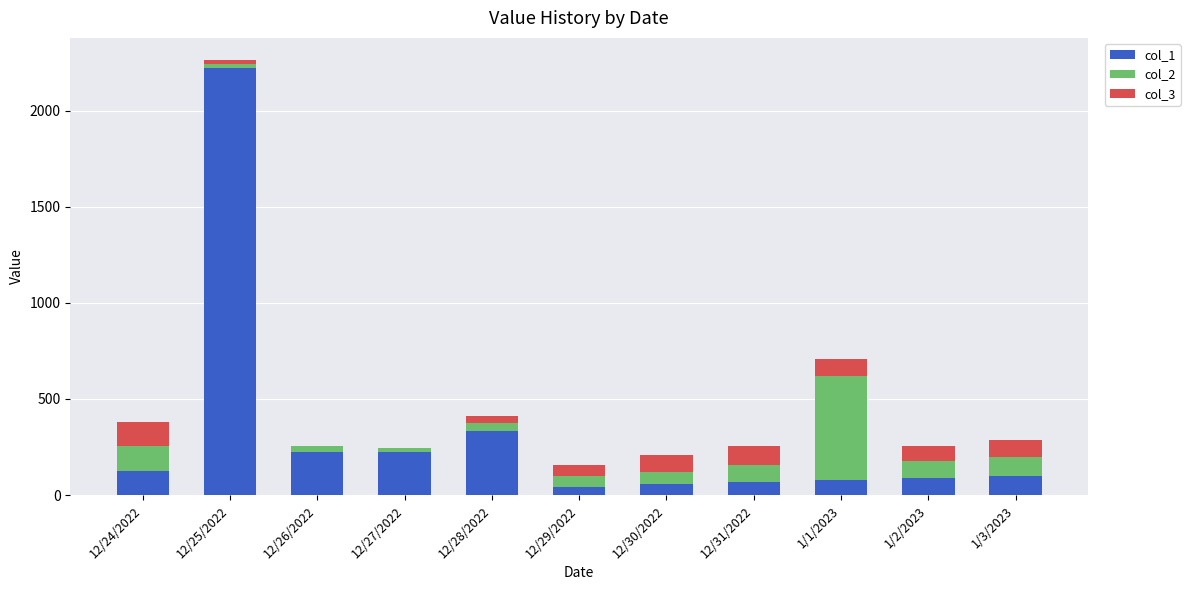

At which label does col_1 reach its peak?

12/25/2022